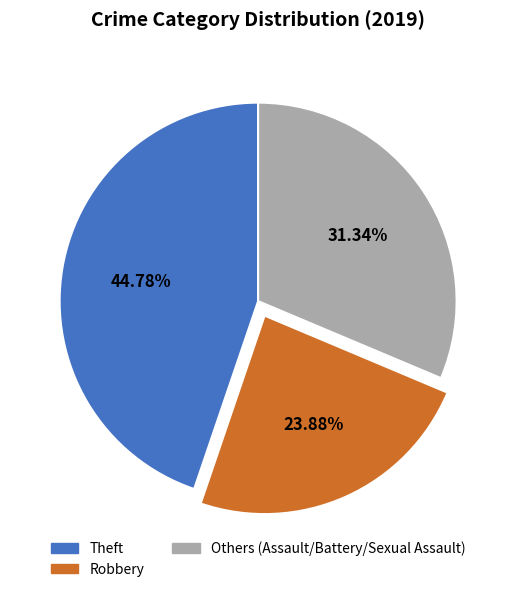

How many segments does this pie chart have?

3